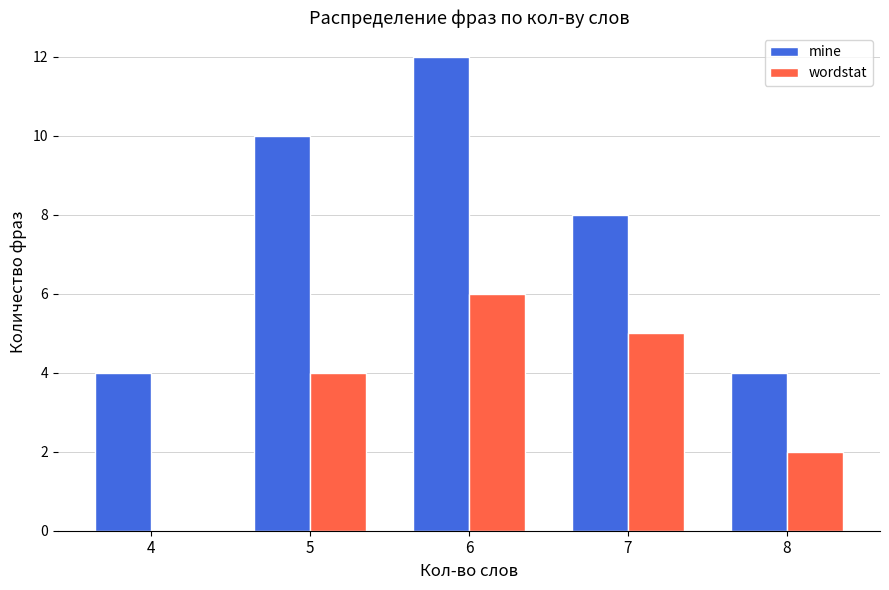

The value of mine at 7 is 3. True or false?

False